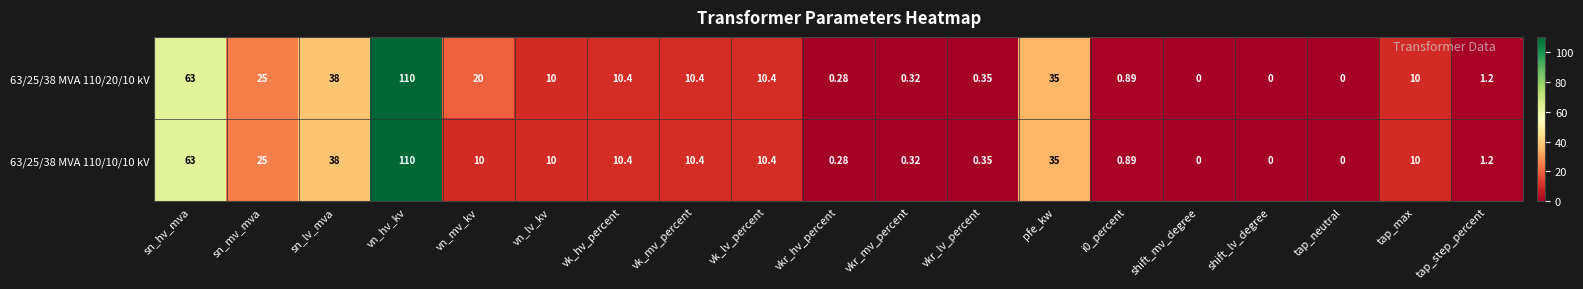

At which category is the sum across all series the highest?

vn_hv_kv